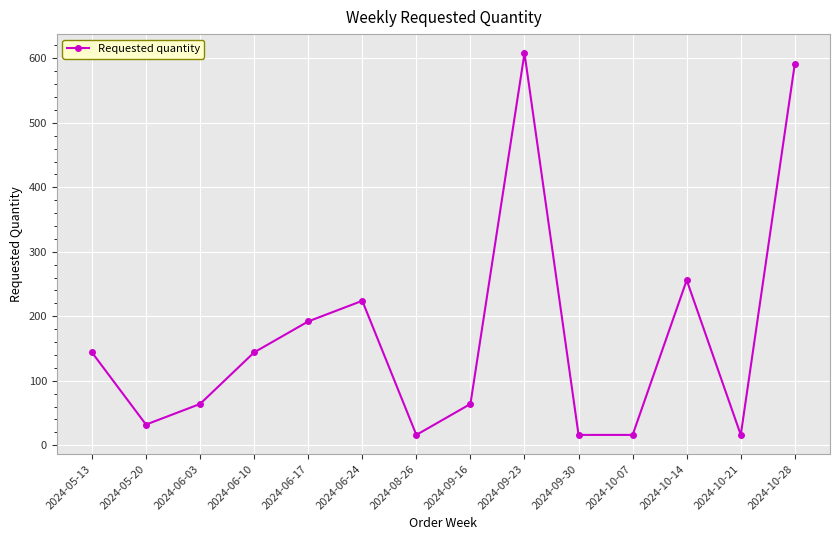

What is the minimum value shown in the chart?

16